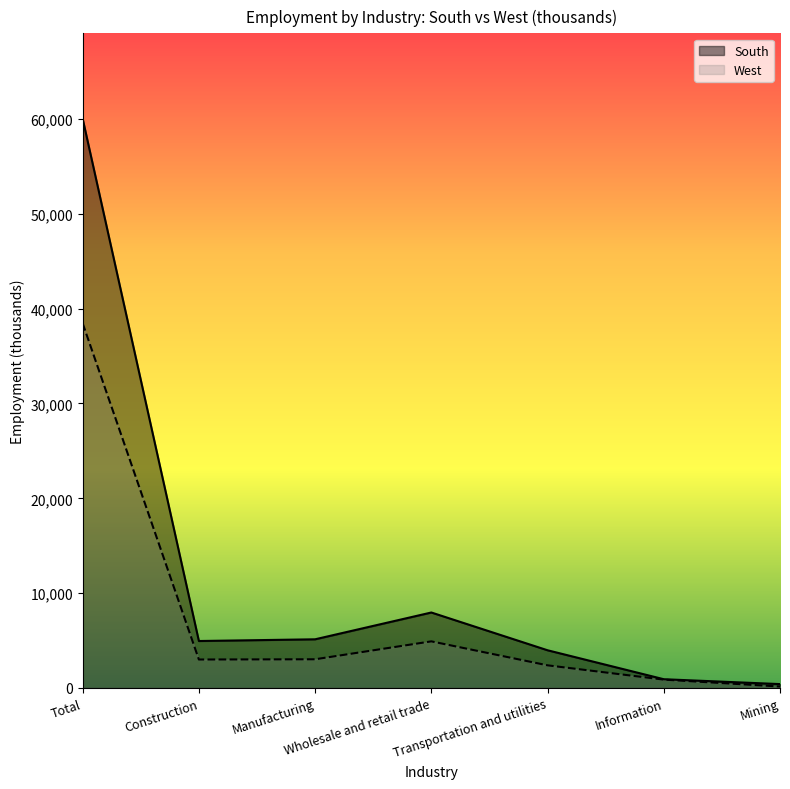

What is the label of the 2nd point from the right?

Information